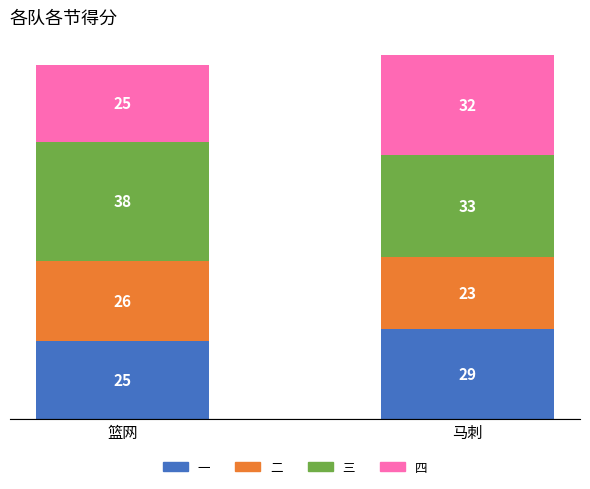

What value does the 一 series have at 马刺?

29